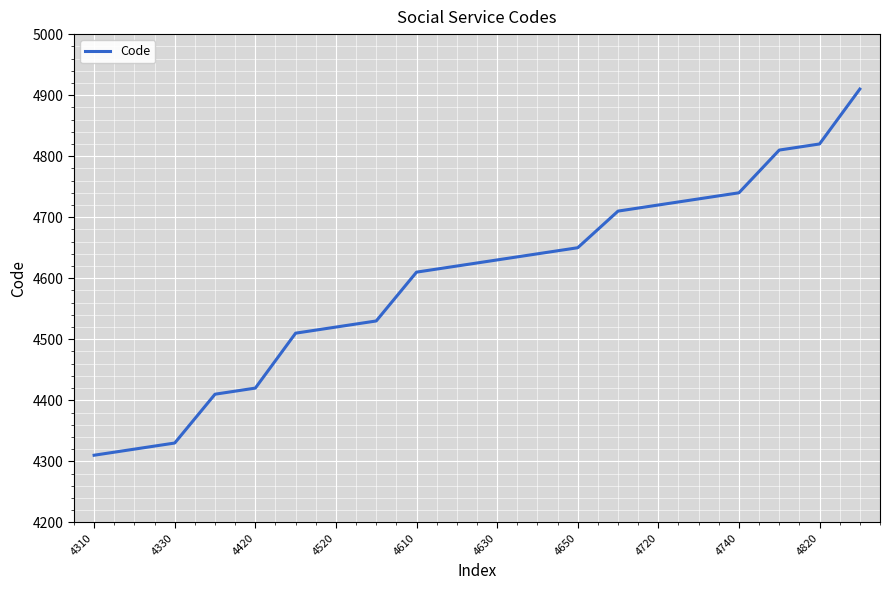

What is the greatest value displayed?

4910